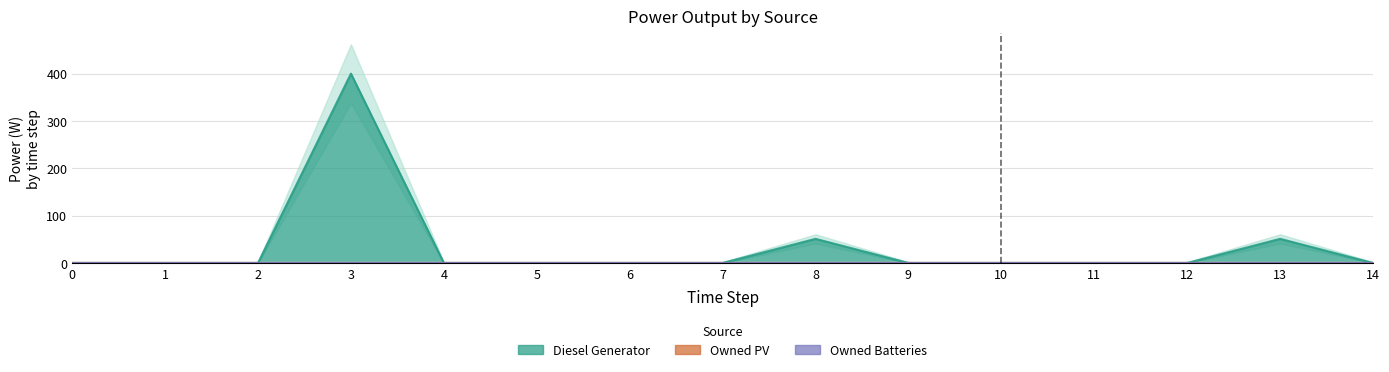

Reading right to left, list all the values displayed in this chart.

Diesel Generator: 14=0	13=51	12=0	11=0	10=0	9=0	8=51	7=0	6=0	5=0	4=0	3=400	2=0	1=0	0=0
Owned PV: 14=0	13=0	12=0	11=0	10=0	9=0	8=0	7=0	6=0	5=0	4=0	3=0	2=0	1=0	0=0
Owned Batteries: 14=0	13=0	12=0	11=0	10=0	9=0	8=0	7=0	6=0	5=0	4=0	3=0	2=0	1=0	0=0